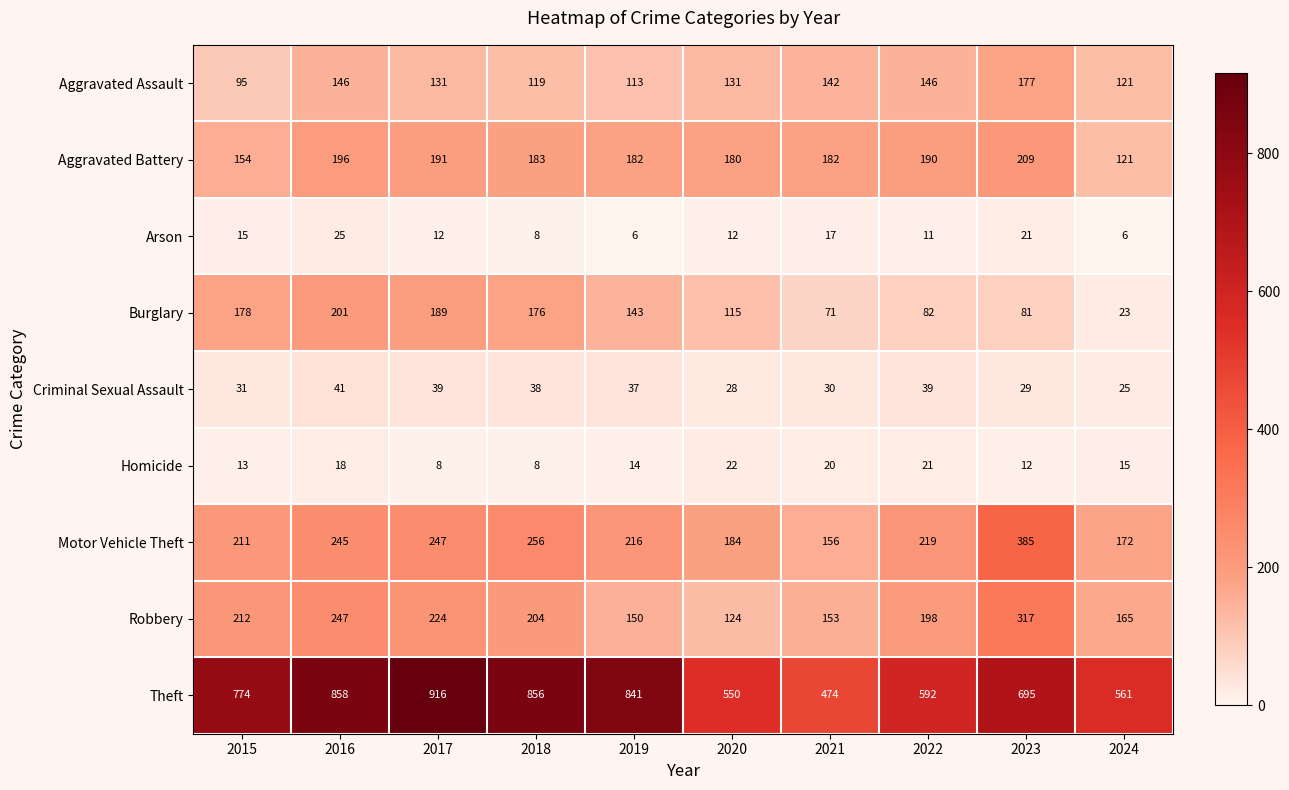

What is the difference between the Homicide values at 2018 and 2023?

4